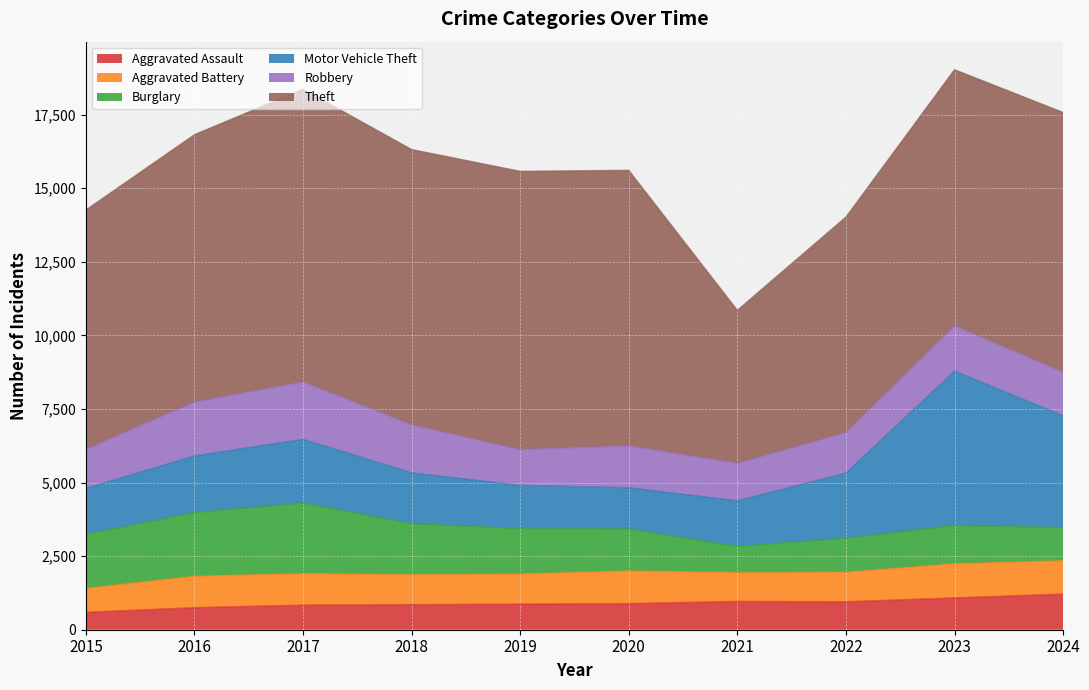

Reading right to left, what are all the values shown in this chart?

Aggravated Assault: 1212	1081	950	962	888	871	853	836	749	591
Aggravated Battery: 1135	1162	1004	982	1111	1023	1019	1073	1070	813
Burglary: 1128	1300	1158	891	1430	1545	1735	2400	2163	1837
Motor Vehicle Theft: 3796	5243	2211	1545	1394	1466	1724	2160	1924	1562
Robbery: 1478	1542	1378	1274	1424	1217	1633	1954	1831	1326
Theft: 8827	8701	7322	5201	9363	9454	9353	9940	9084	8132